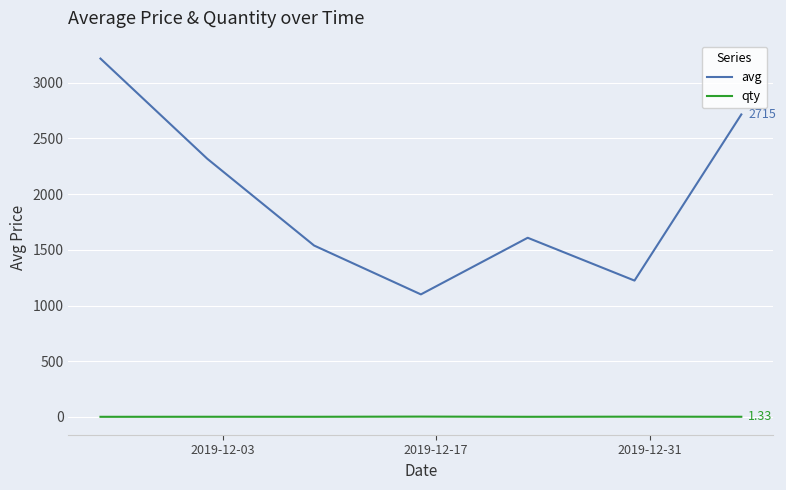

What is the difference between the maximum and minimum values in the avg series?

2117.0